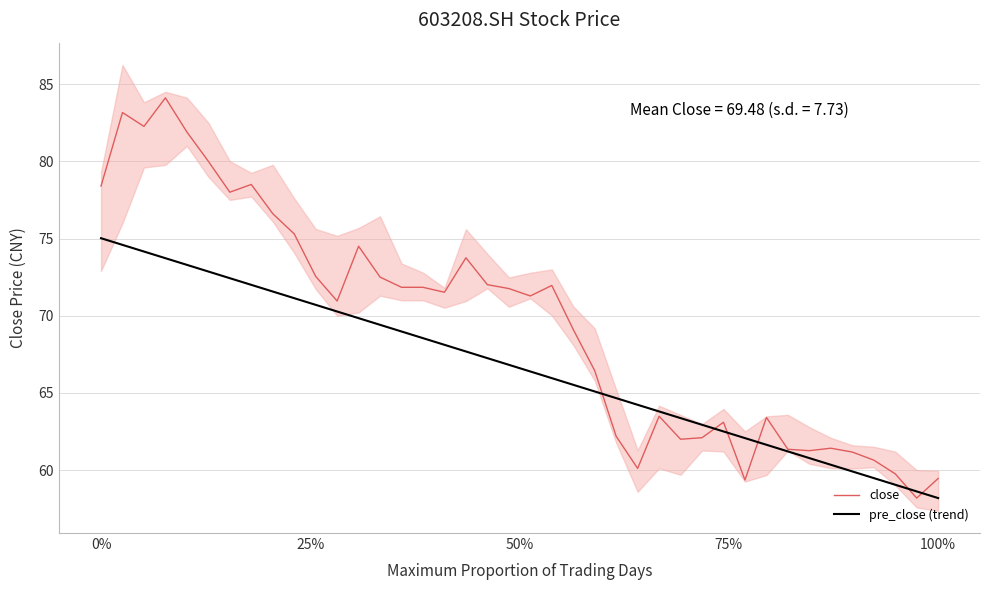

What is the minimum value for close?

58.2